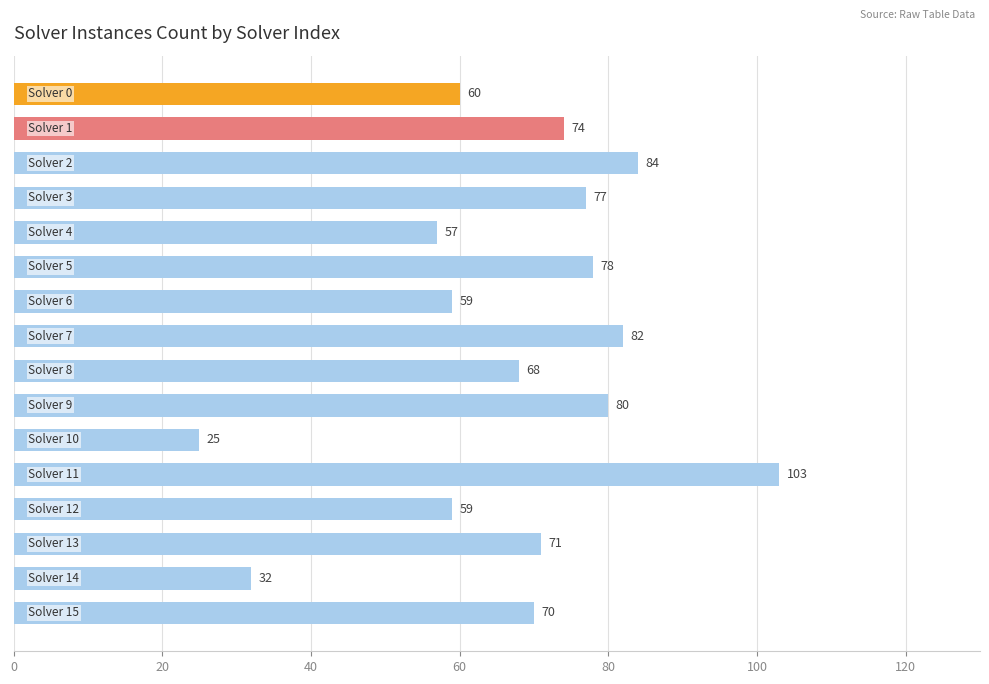

What is the value of the 10th bar from the top?

80